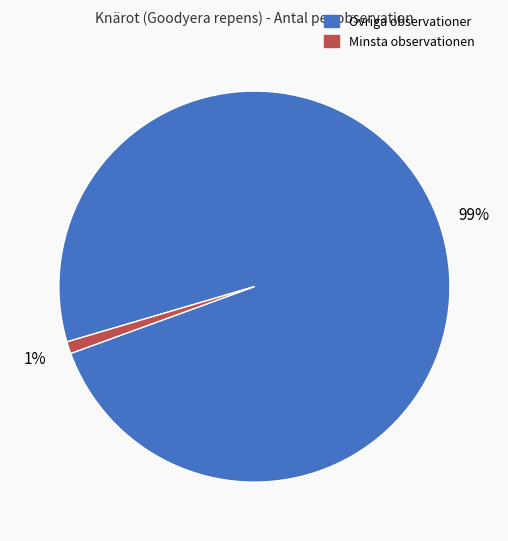

To the nearest percent, what is the difference between the largest and smallest slice percentages?

98%